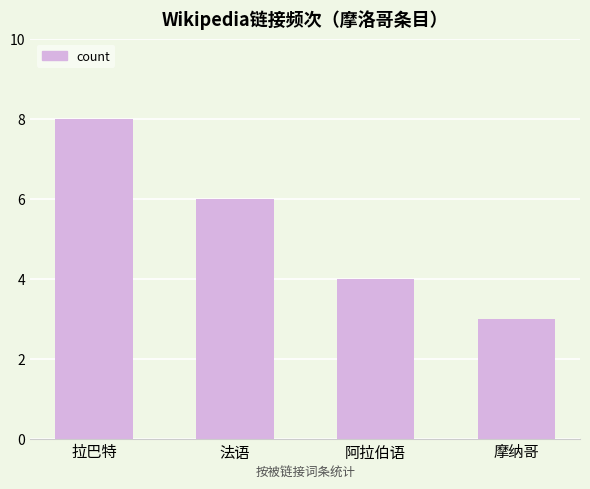

Which label corresponds to the smallest value in the chart?

摩纳哥